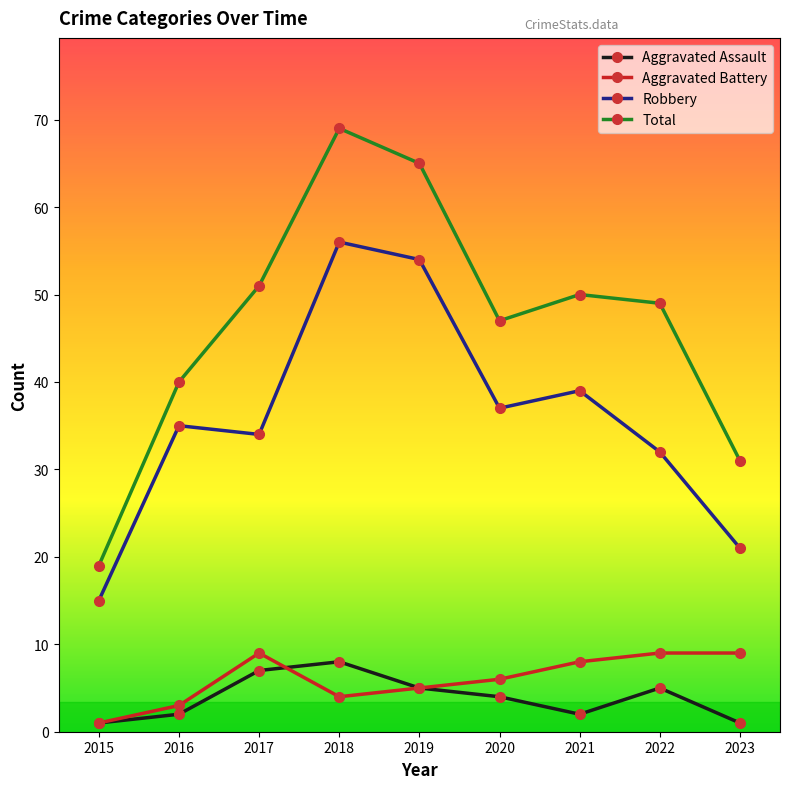

Which category has the lowest value in the Robbery series?

2015